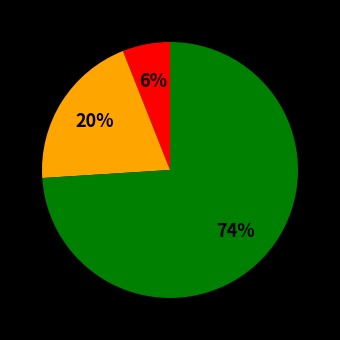

To the nearest percent, what is the difference between the largest and smallest slice percentages?

68%